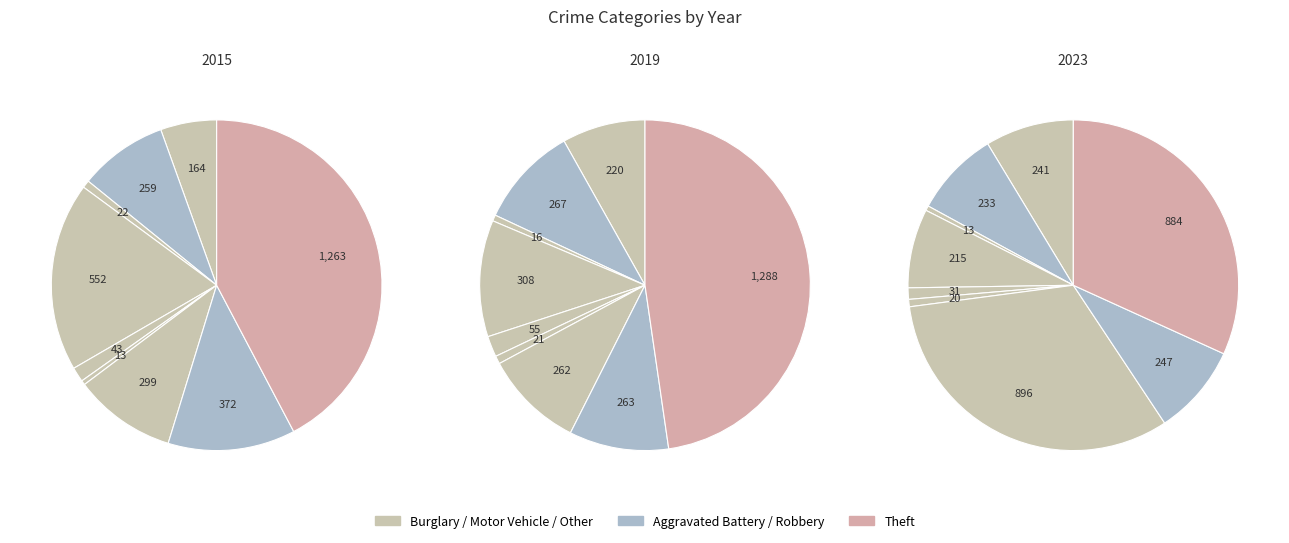

To the nearest percent, what percentage of the pie is Robbery?

10%